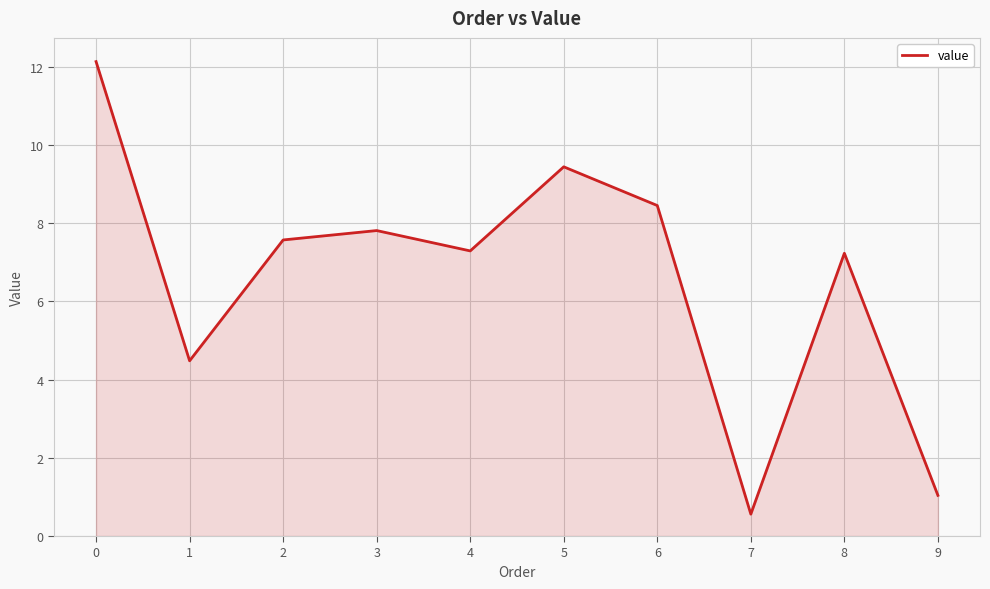

The chart shows a value of 8.4 at 6. True or false?

True